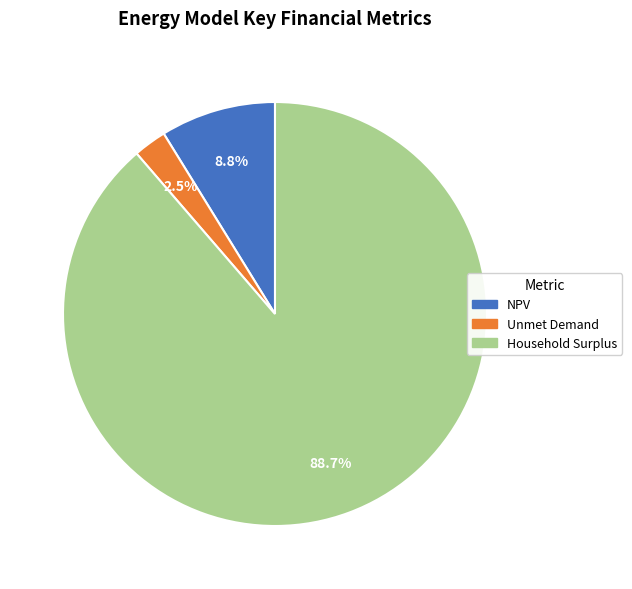

Rank the categories by value from lowest to highest.

Unmet Demand, NPV, Household Surplus